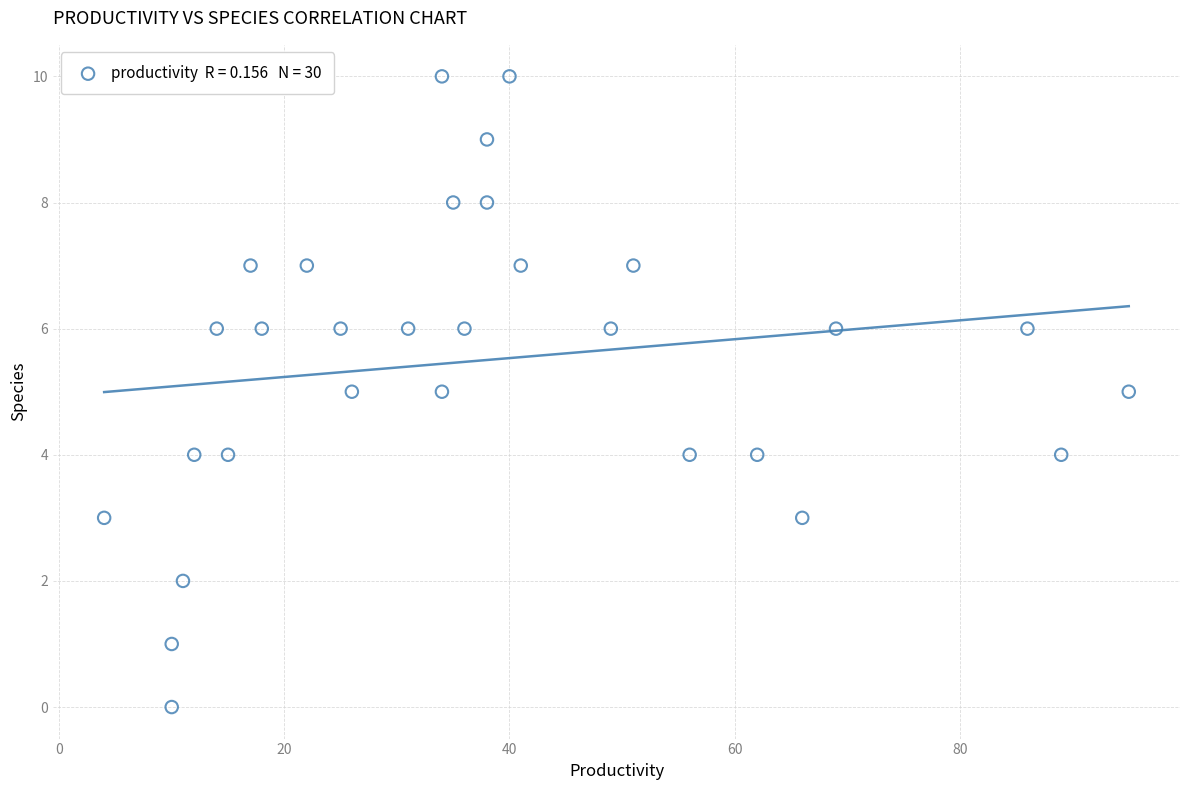

What is the range of X values (max minus min)?

91